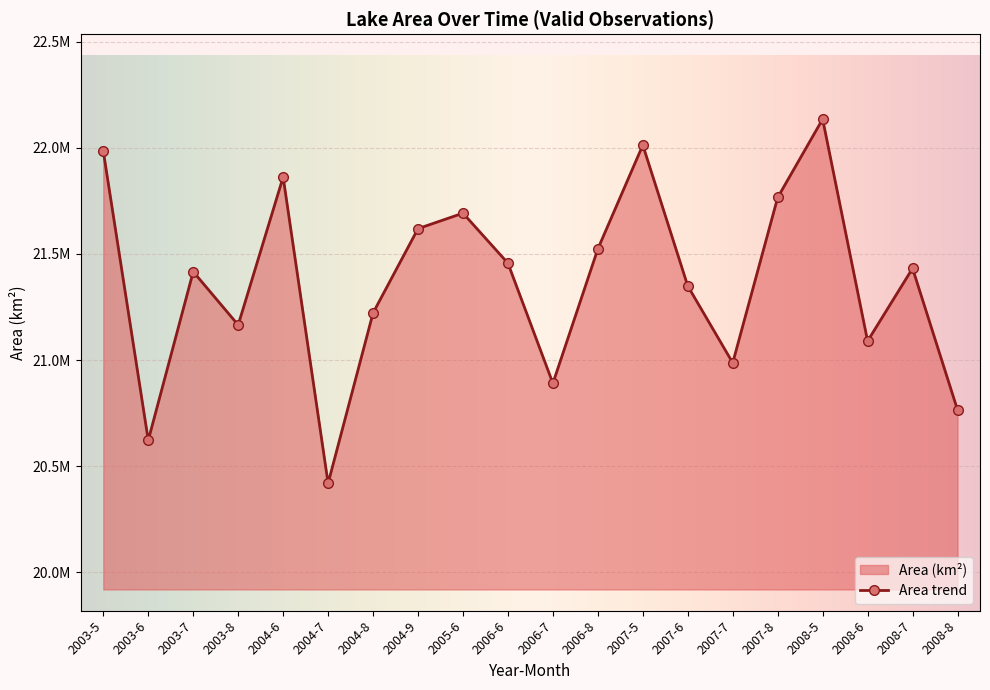

What is the label of the 16th point from the left?

2007-8